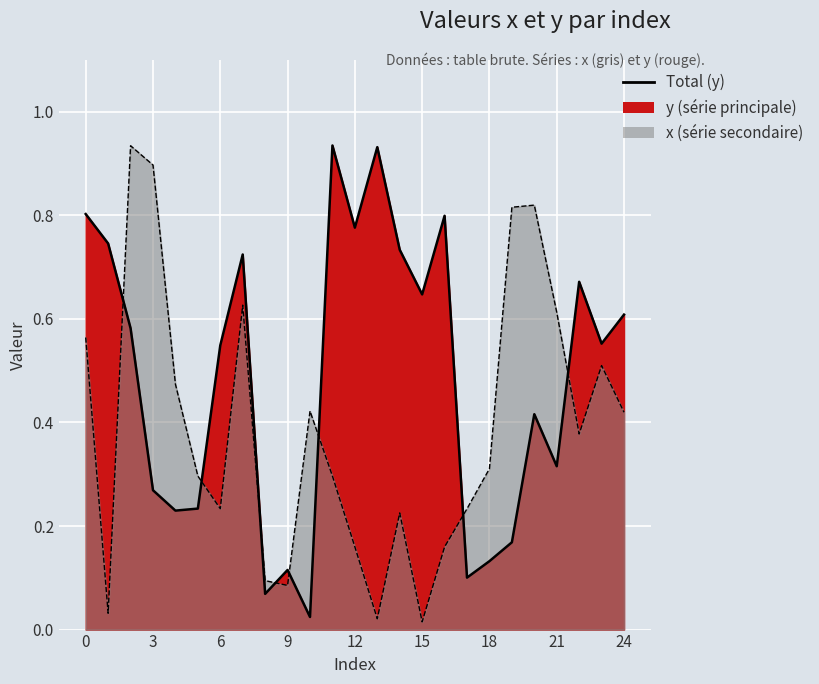

Between 2 and 8, which is larger?

2